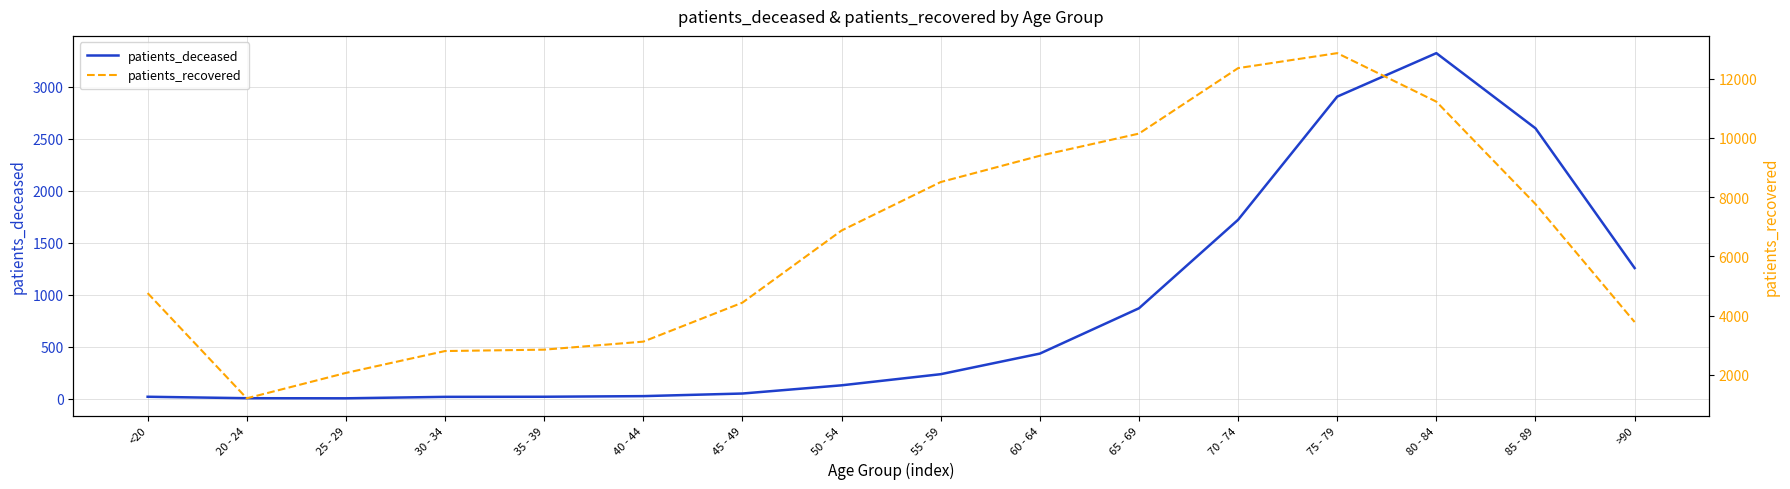

How many data points in patients_deceased are less than 235?

8